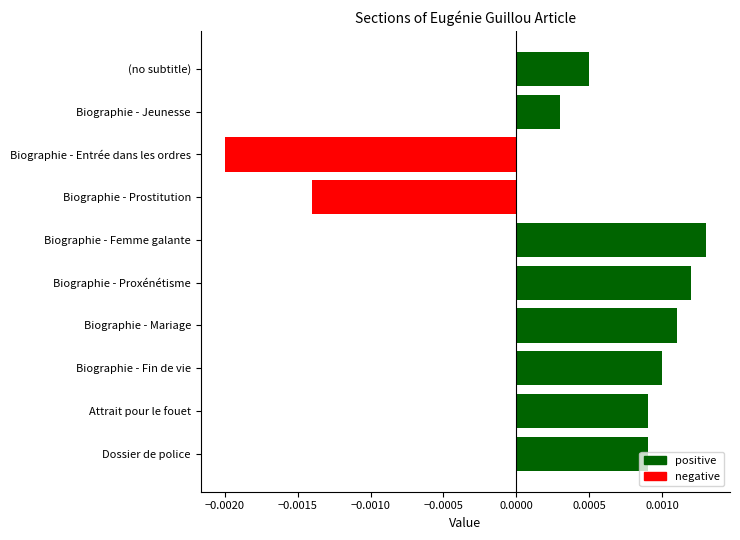

How many distinct data groups are displayed?

1